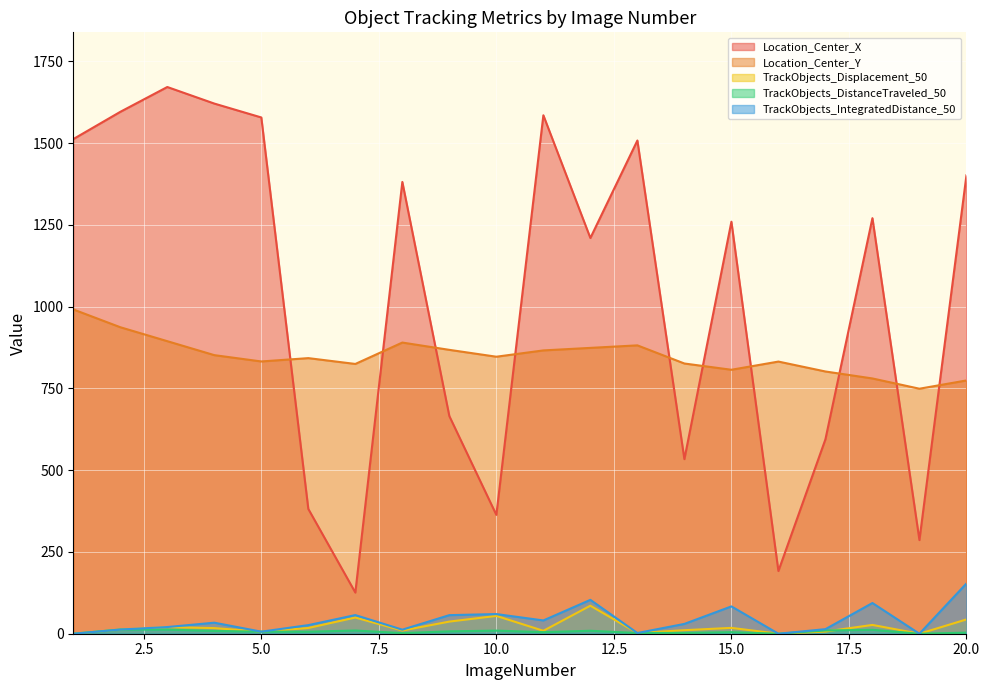

What are all the series names shown in the legend?

Location_Center_X, Location_Center_Y, TrackObjects_Displacement_50, TrackObjects_DistanceTraveled_50, TrackObjects_IntegratedDistance_50